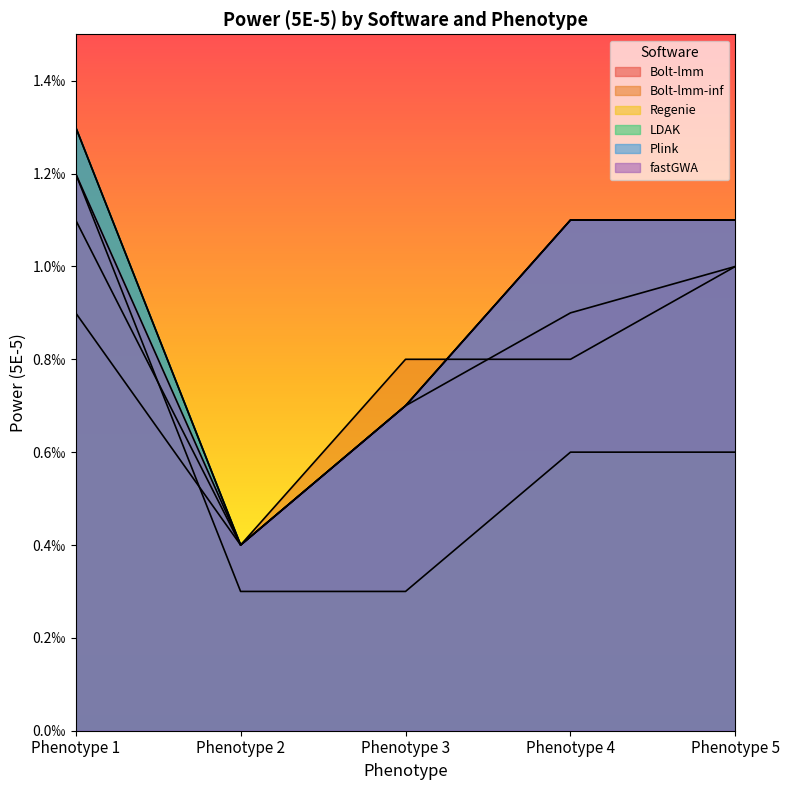

Is the value of Regenie at Phenotype 1 greater than the value of Plink at Phenotype 5?

Yes